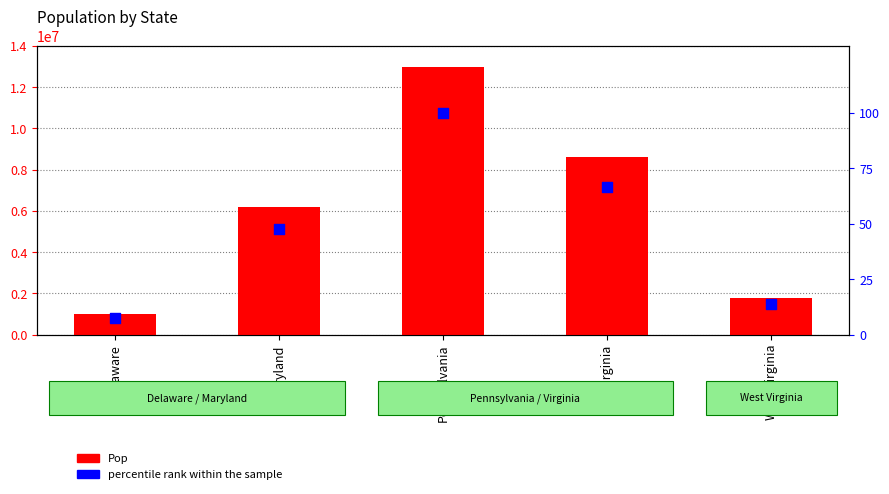

Which series contains the lowest Y value?

percentile rank within the sample